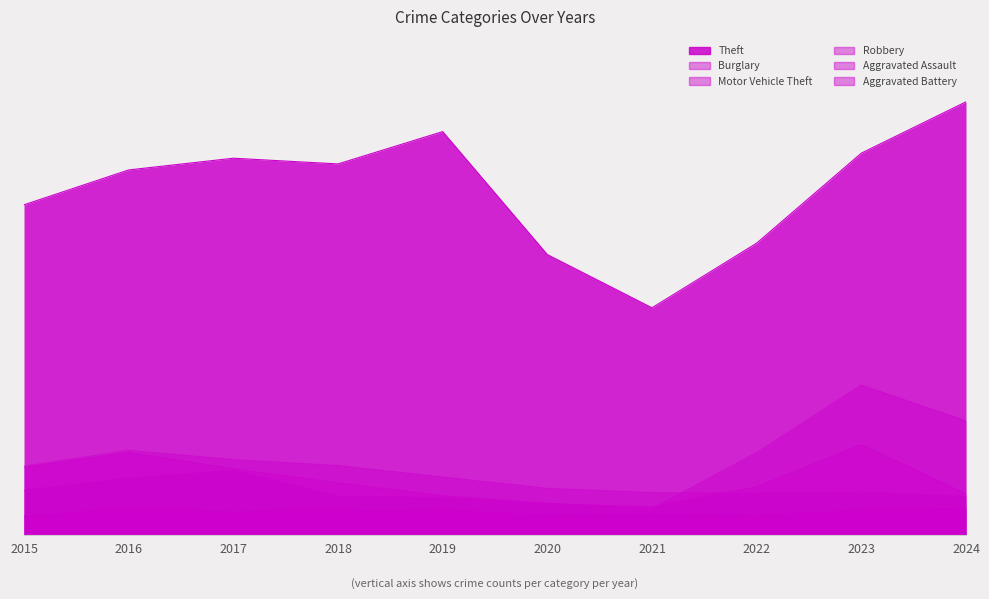

Does the chart have visible grid lines?

No